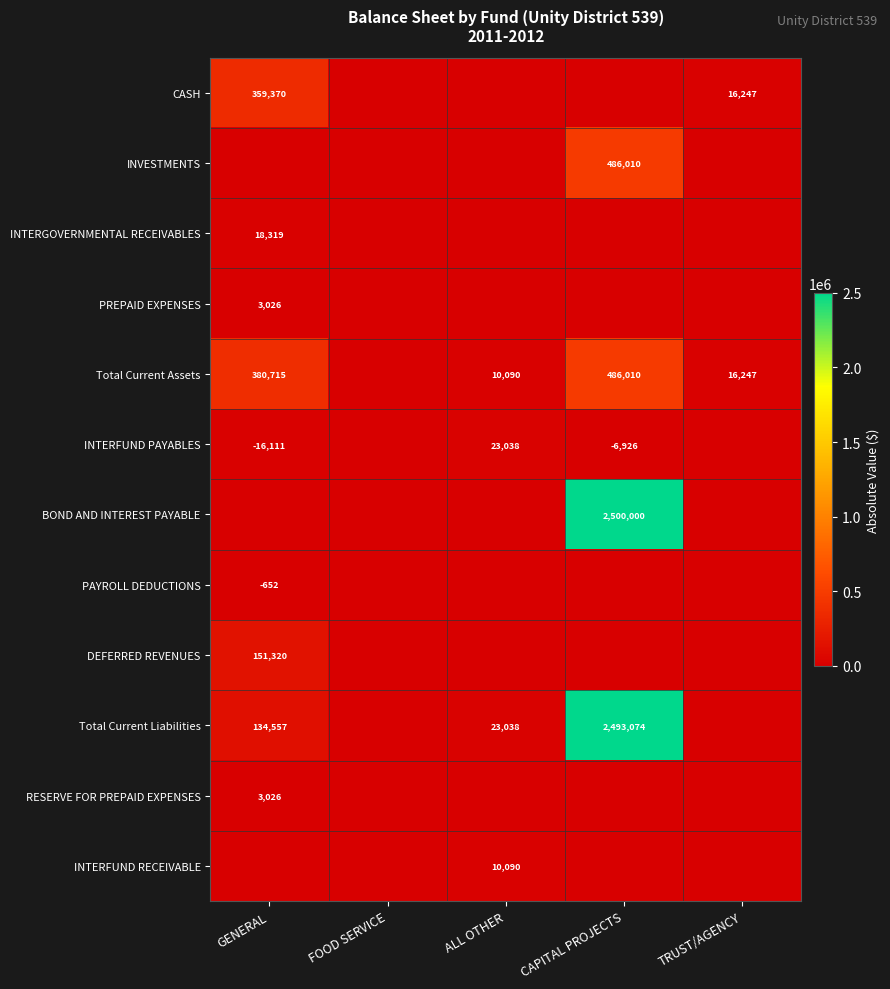

At how many categories does at least one series exceed 1815074?

1